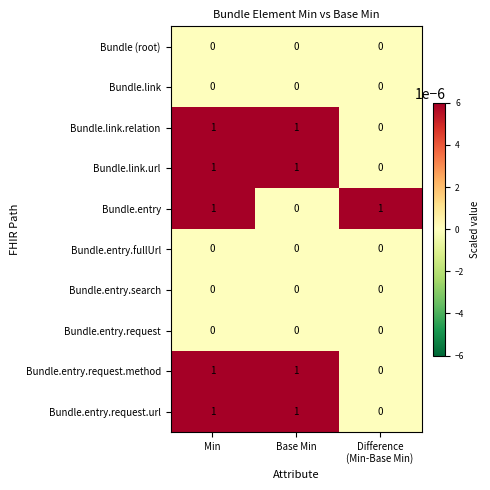

Reading right to left, transcribe all the data shown in this chart.

Bundle (root): 0	0	0
Bundle.link: 0	0	0
Bundle.link.relation: 0	1	1
Bundle.link.url: 0	1	1
Bundle.entry: 1	0	1
Bundle.entry.fullUrl: 0	0	0
Bundle.entry.search: 0	0	0
Bundle.entry.request: 0	0	0
Bundle.entry.request.method: 0	1	1
Bundle.entry.request.url: 0	1	1